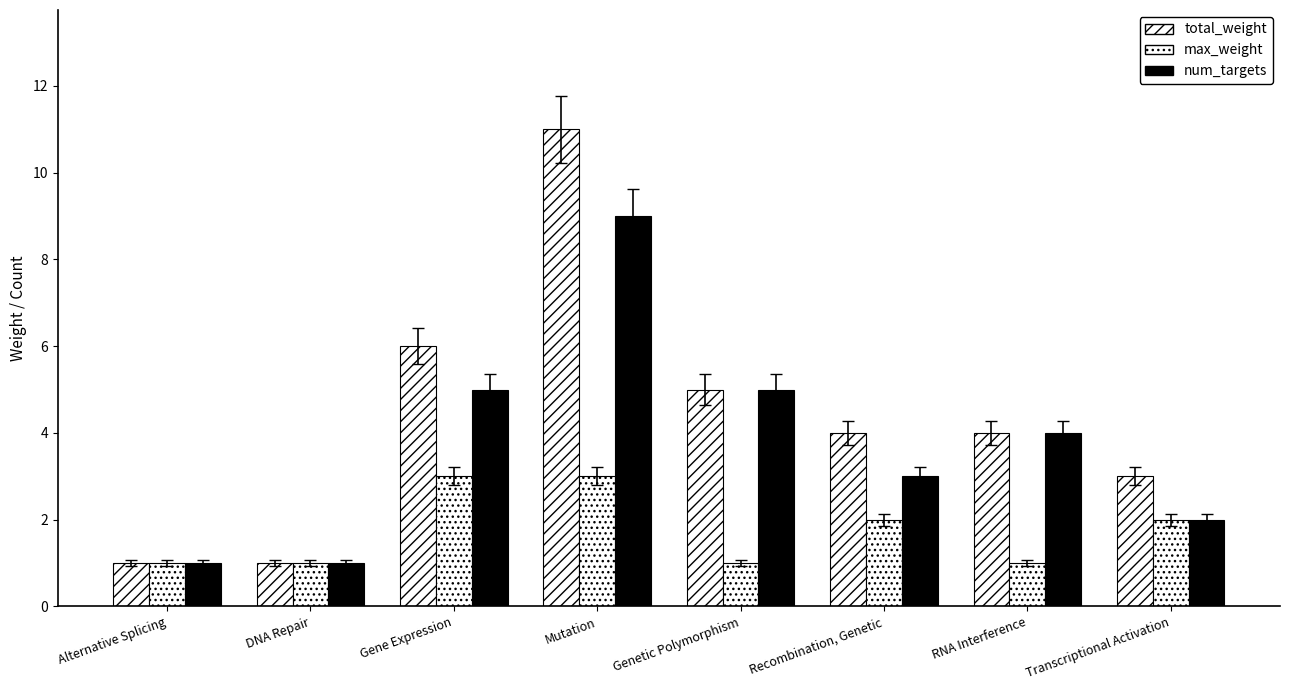

What is the difference between the maximum and minimum values in the max_weight series?

2